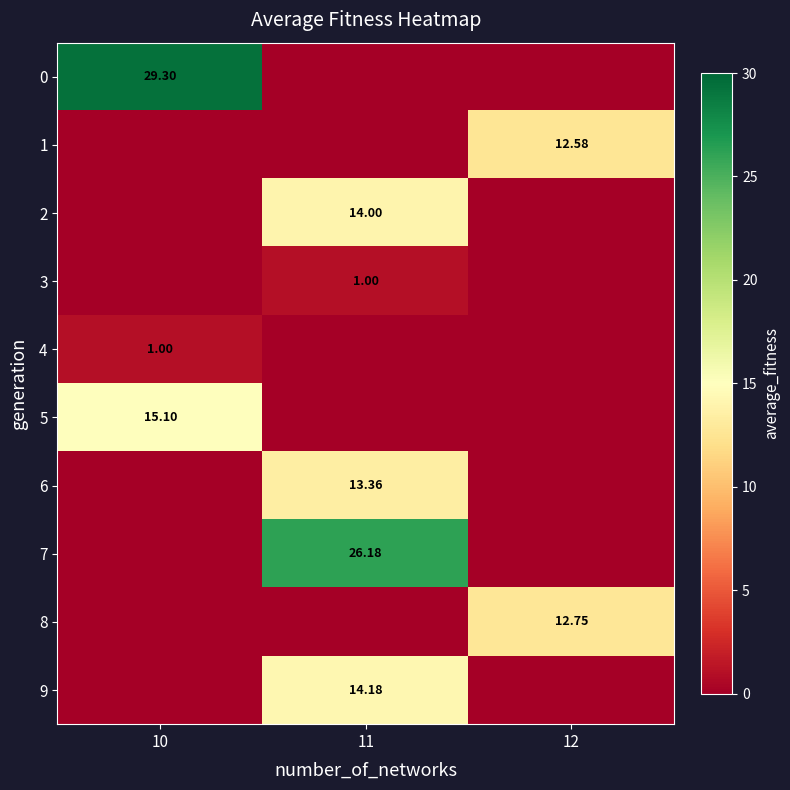

Is the value of 1 at 12 greater than the value of 7 at 11?

No